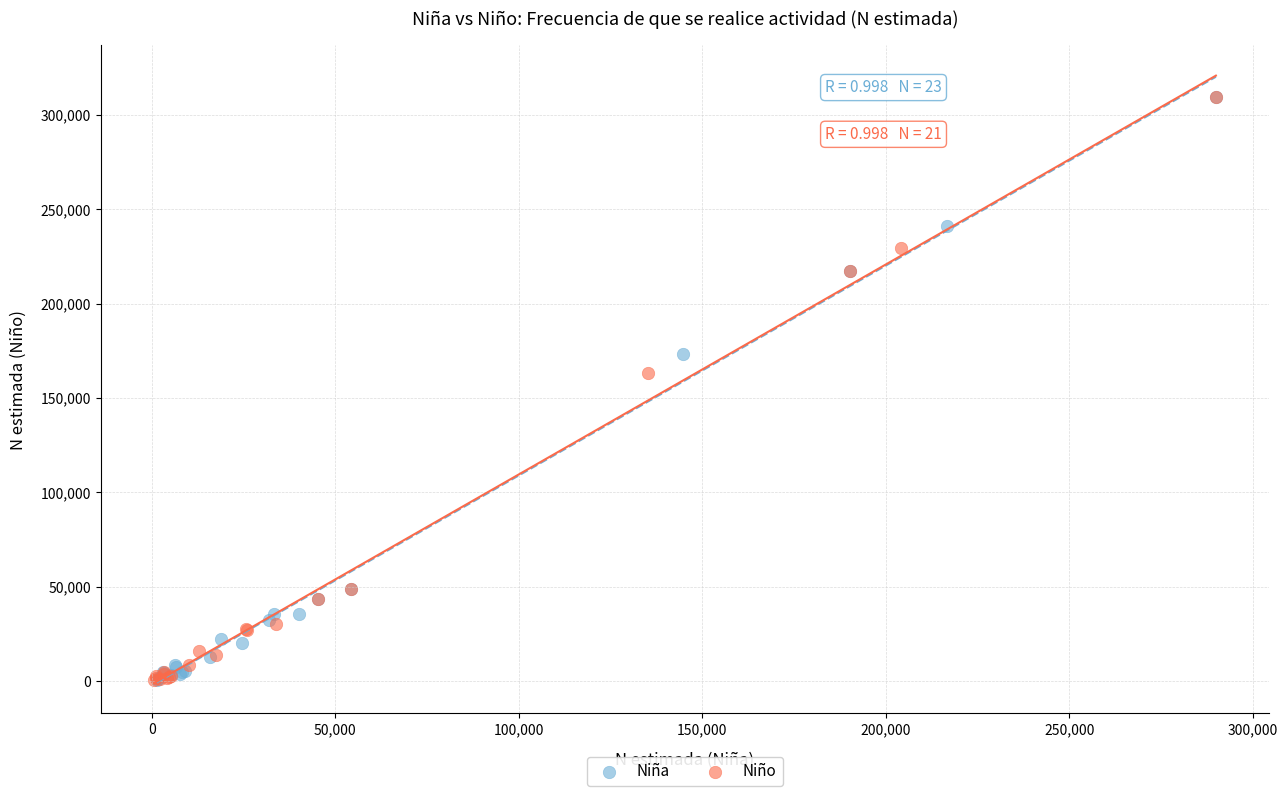

What are all the series names shown in the legend?

Niña, Niño